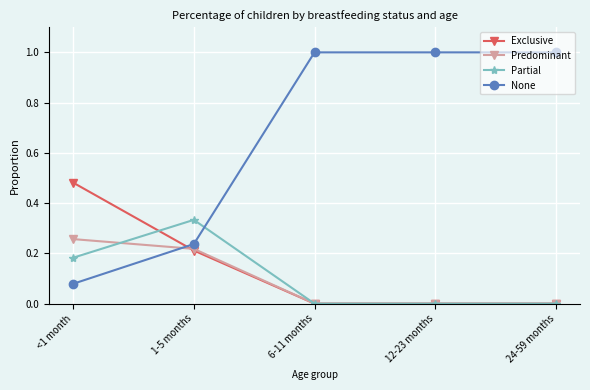

How many data points in None are less than 1?

2